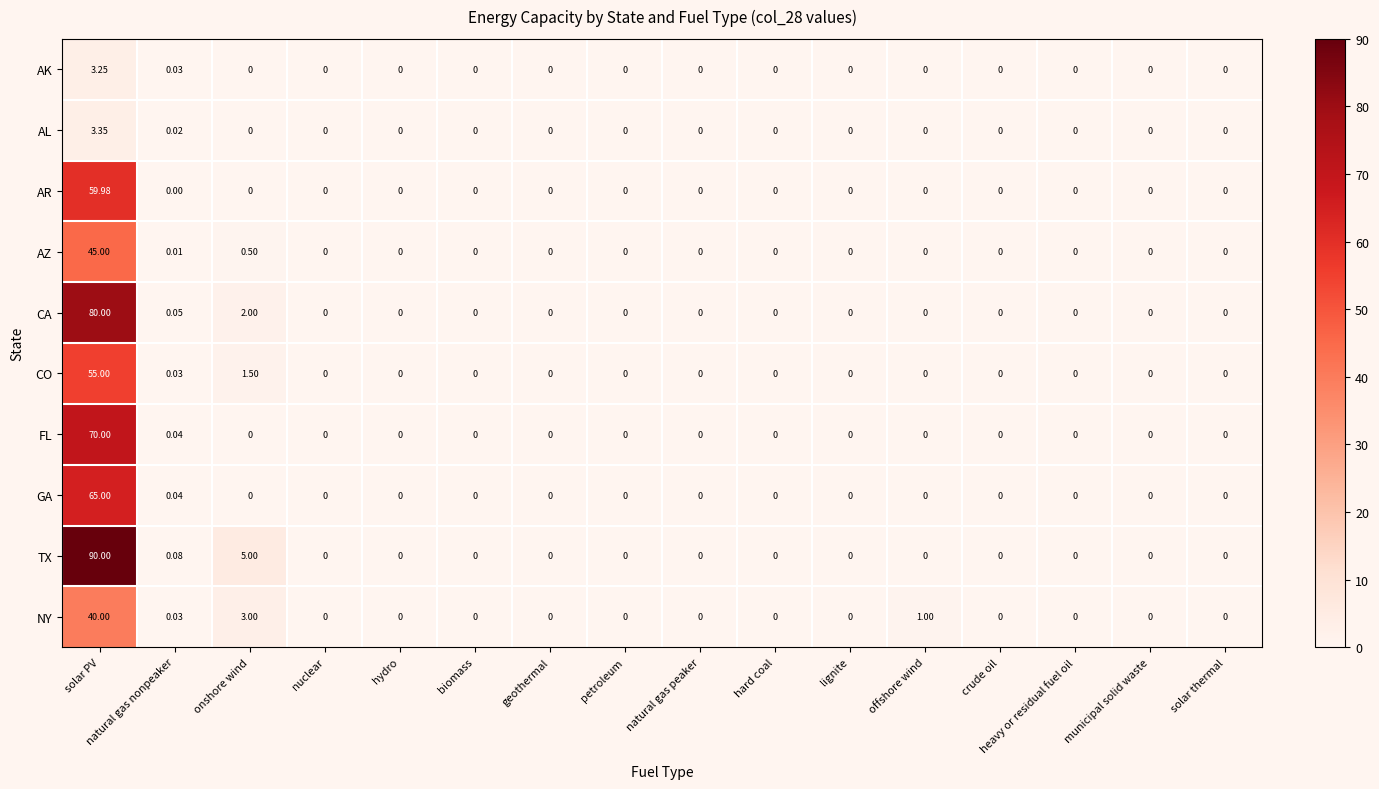

At which category is the sum across all series the highest?

solar PV